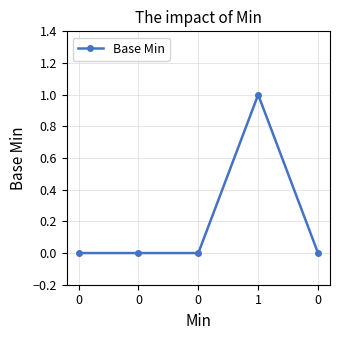

How many lines are shown in the chart?

1